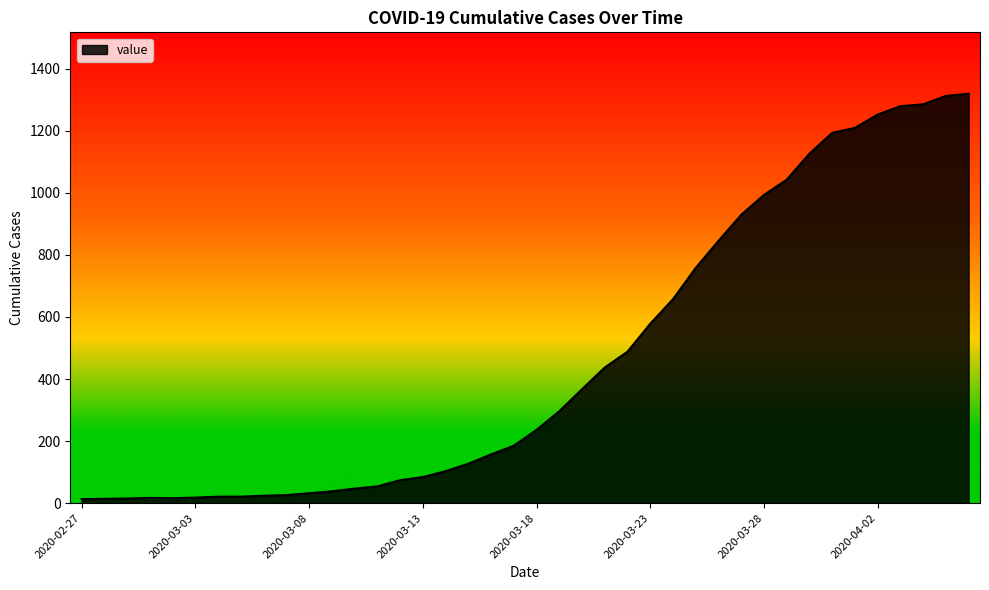

What is the greatest value displayed?

1319